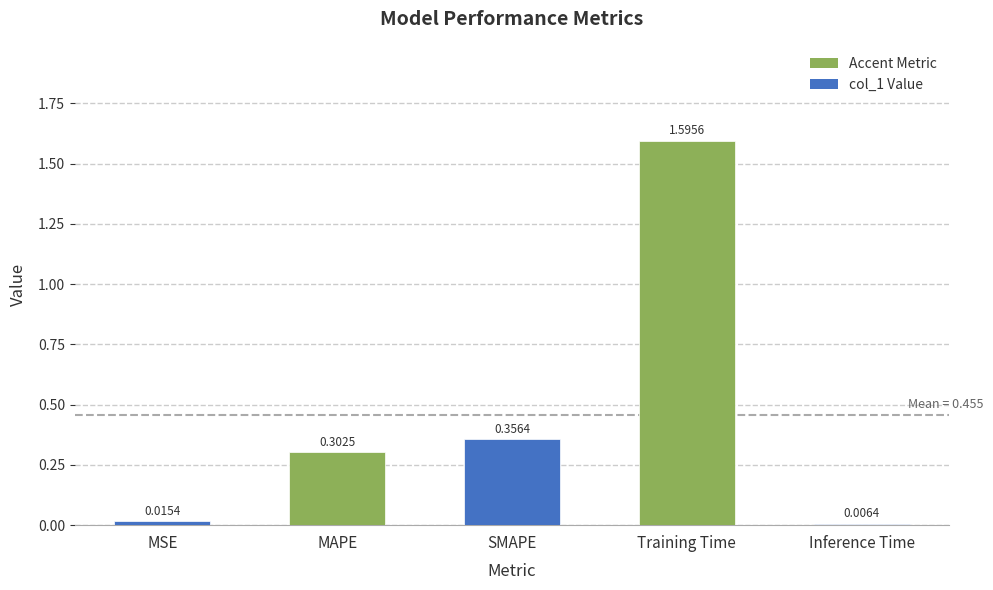

Rank the categories by value from lowest to highest.

Inference Time, MSE, MAPE, SMAPE, Training Time